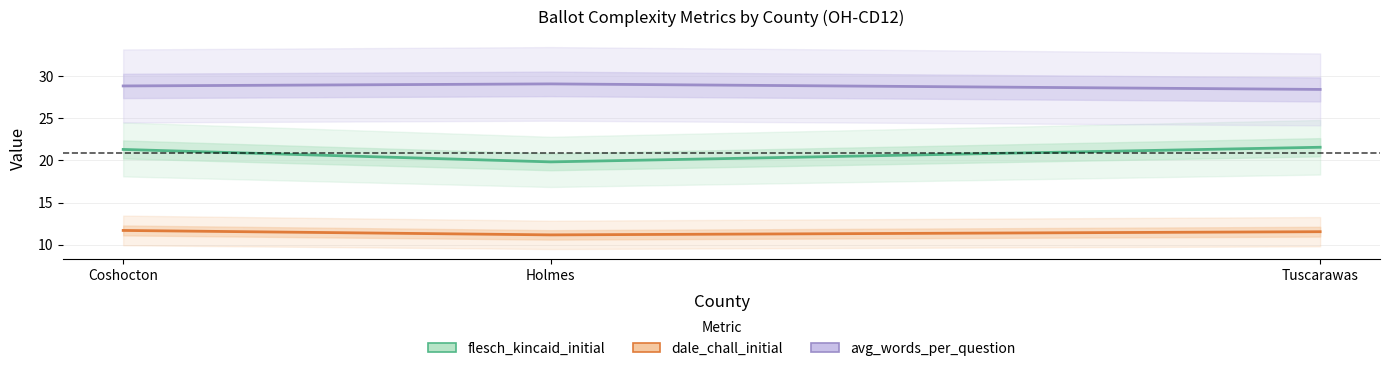

The dale_chall_initial series shows 11.2 at Holmes. True or false?

True